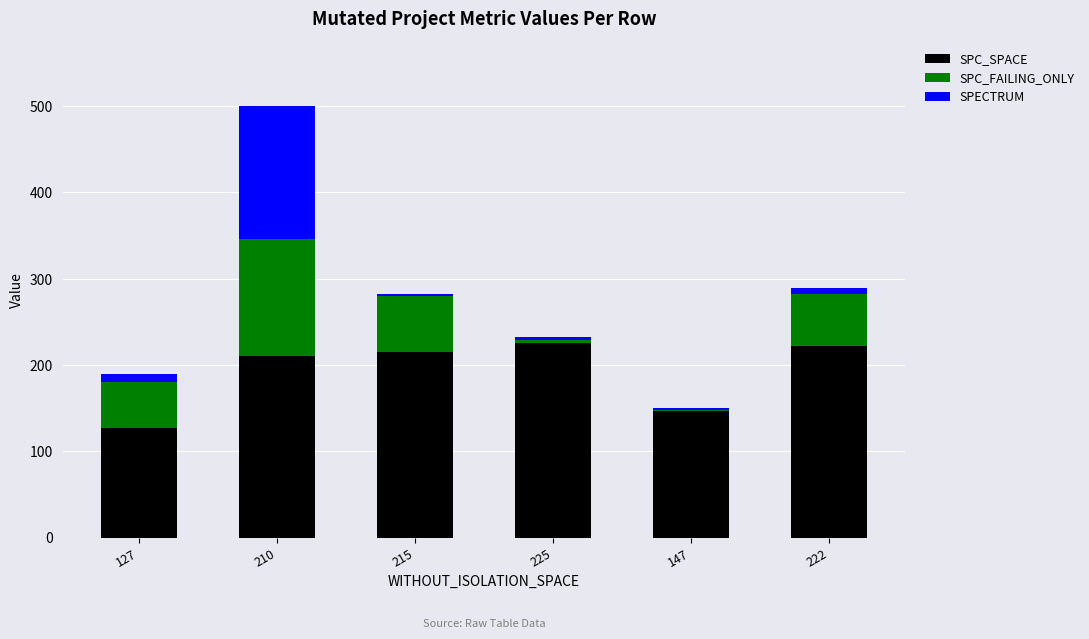

Does the chart contain stacked bars?

Yes